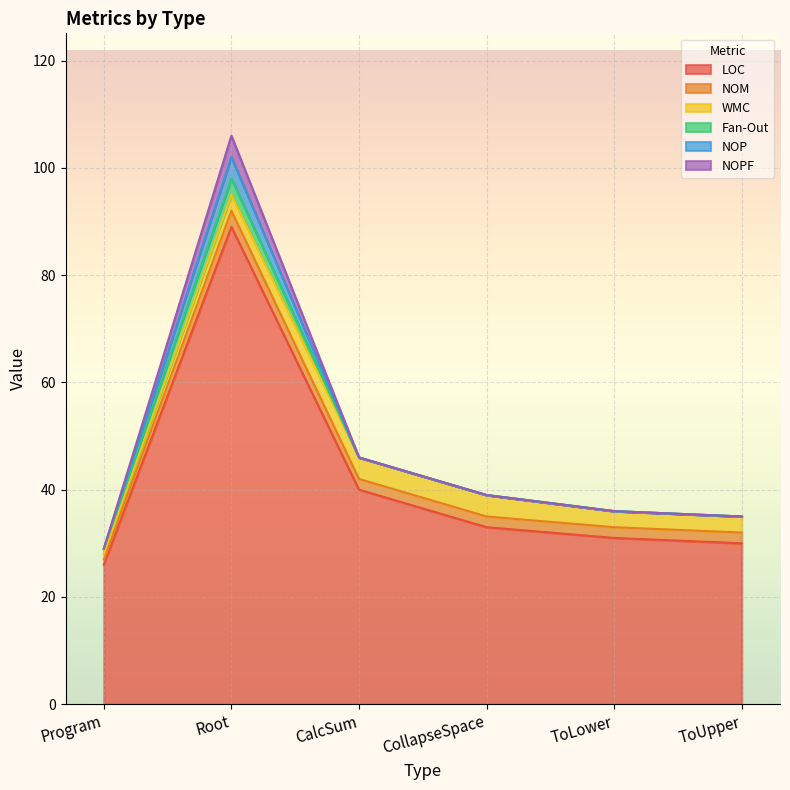

True or false: NOP and LOC cross at least once.

False